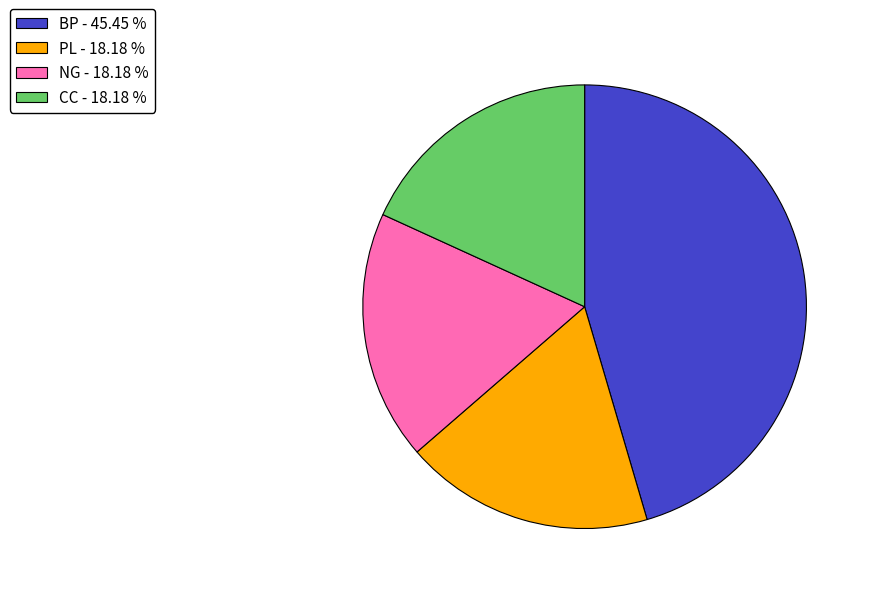

How many segments does this pie chart have?

4